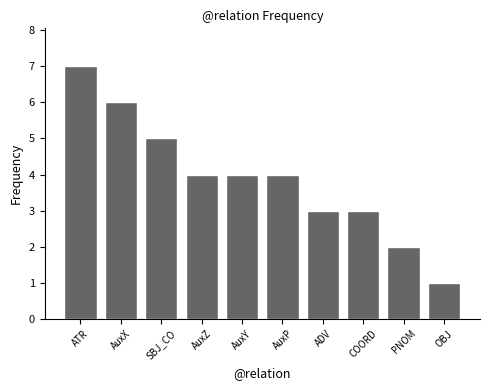

What is the value of the 10th bar from the left?

1